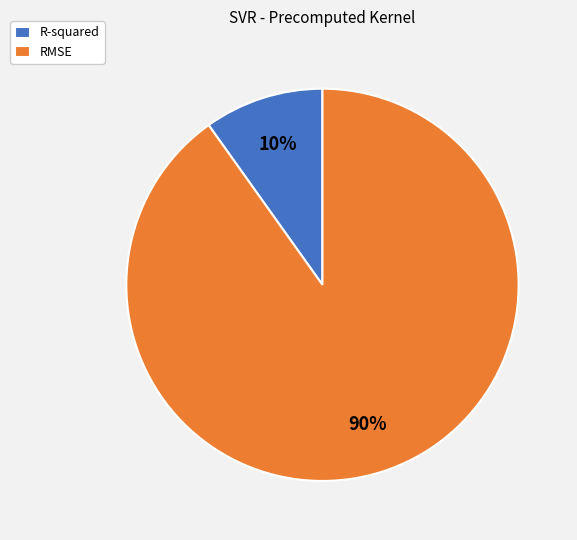

The RMSE slice represents 90% of the pie. True or false?

True